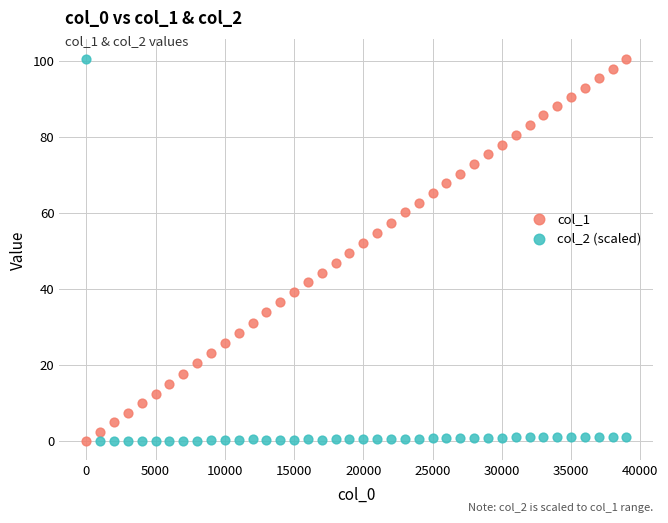

What is the X range (max minus min) for the scatter plot?

39000.0